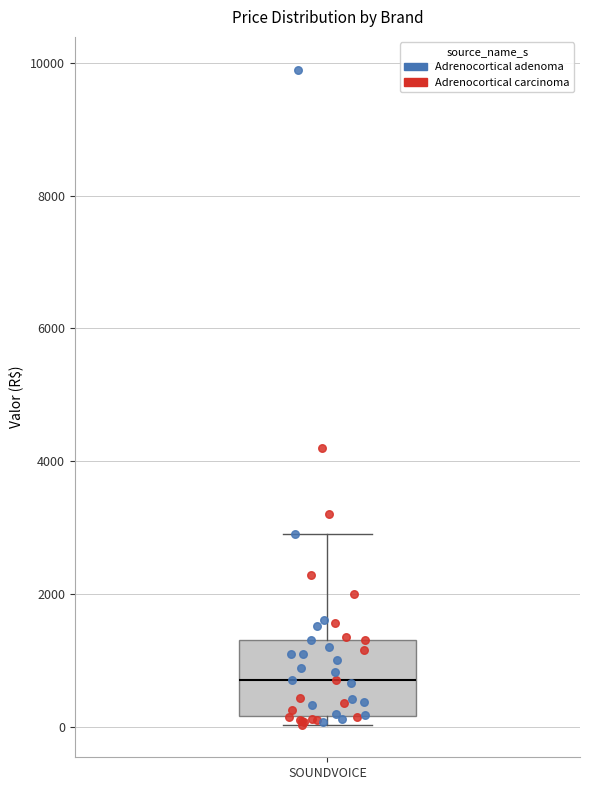

Transcribe this box plot: give where the median line is, the range the box spans, and where the two whiskers end, as read against the y-axis. The values are not printed on the chart, so give them approximately, as read against the axis.

median 600, box 200 to 1400, whiskers 0 to 2800